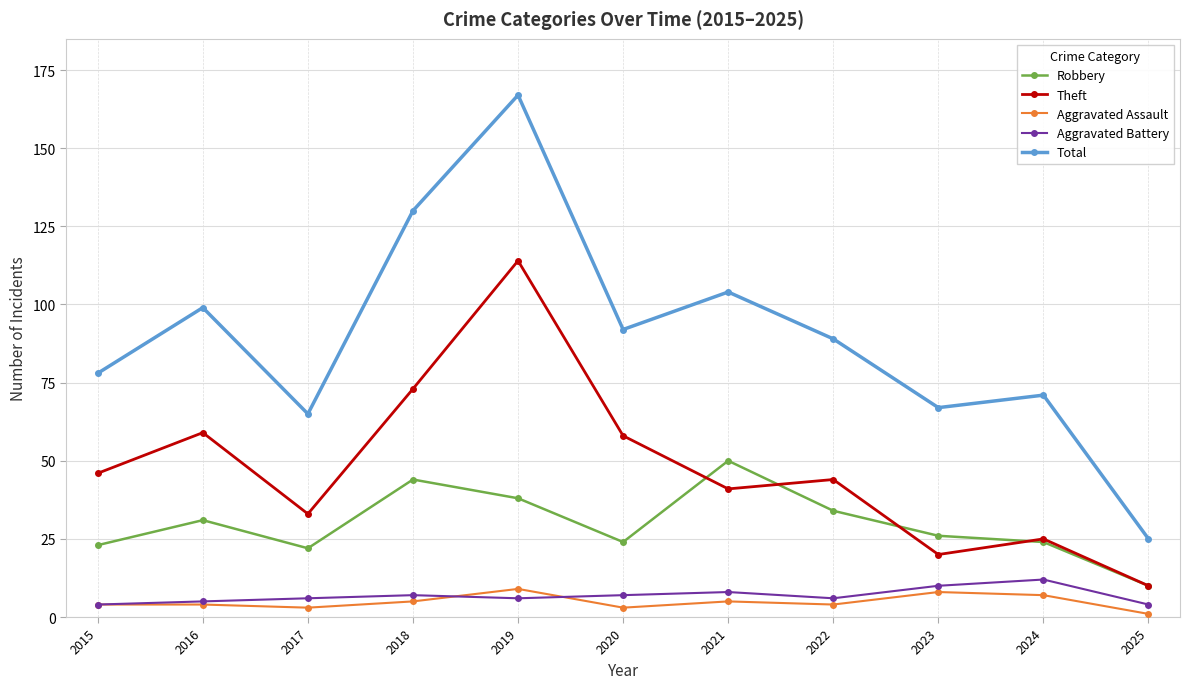

What is the difference between the highest and lowest values at 2017?

62